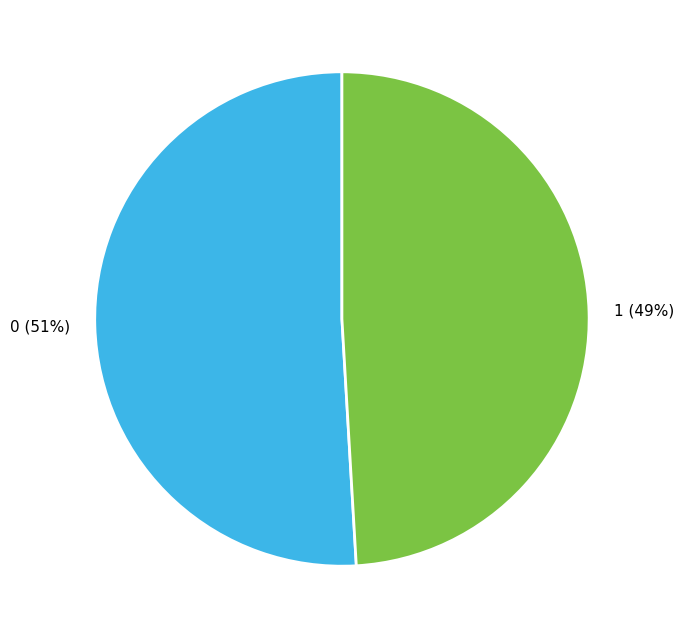

What is the ratio of the value at 1 to the value at 0?

1.0